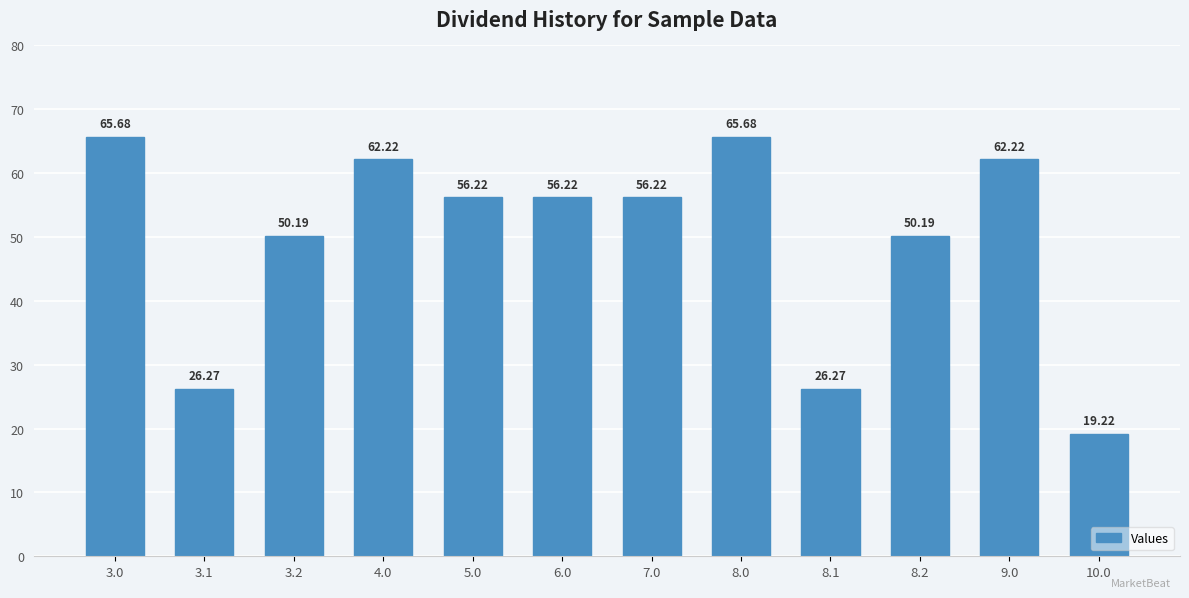

What is the minimum value shown in the chart?

19.2